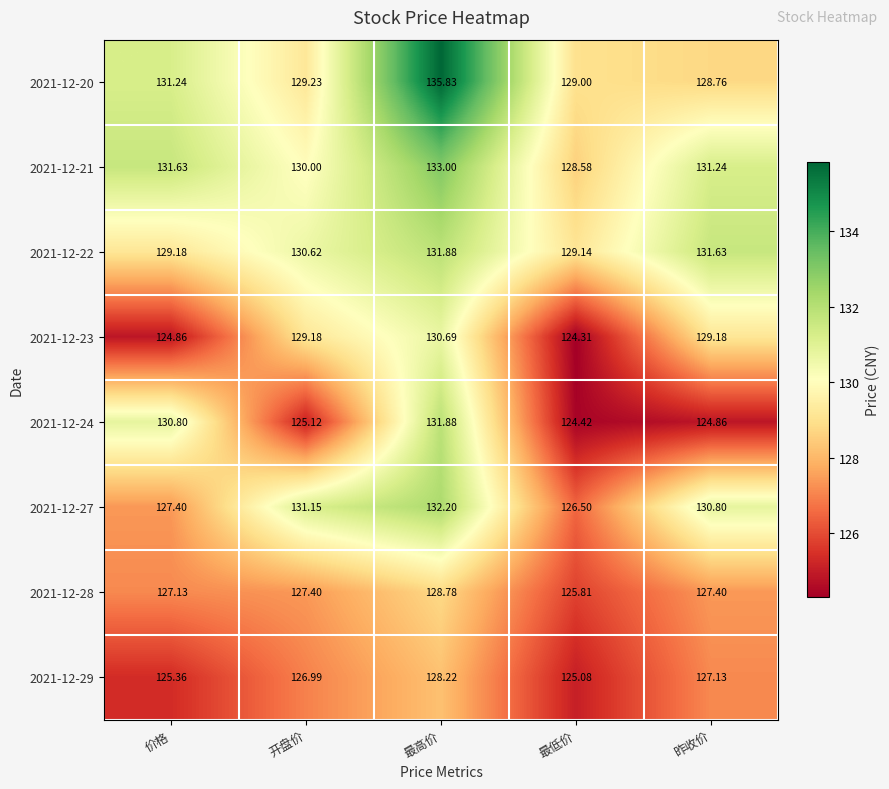

Rank the categories by 2021-12-24 value from lowest to highest.

最低价, 昨收价, 开盘价, 价格, 最高价